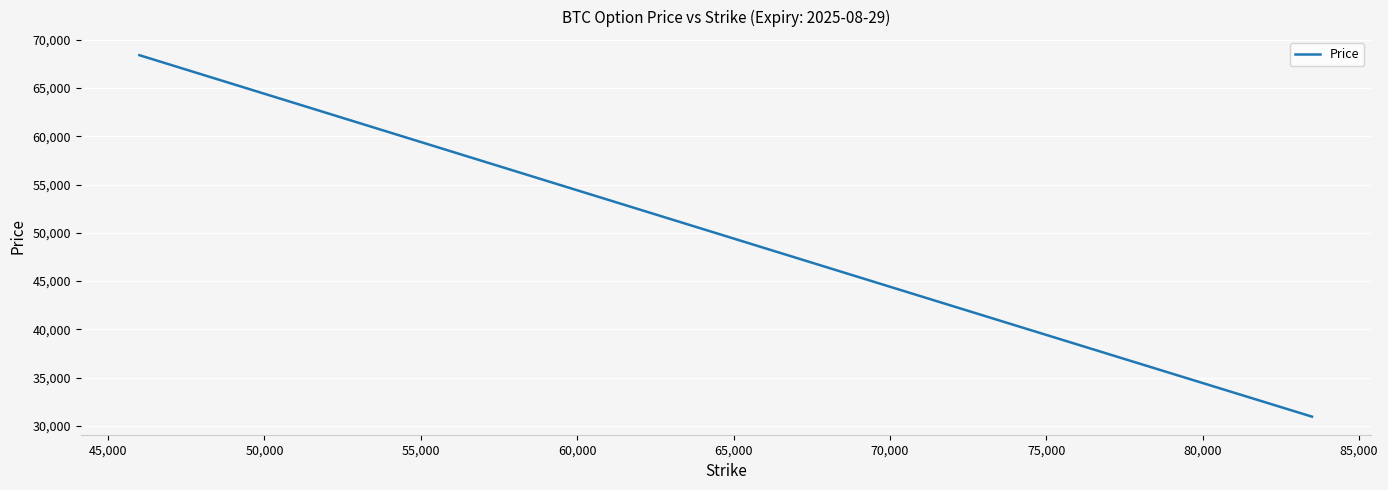

What is the difference between the maximum and minimum values?

37420.8